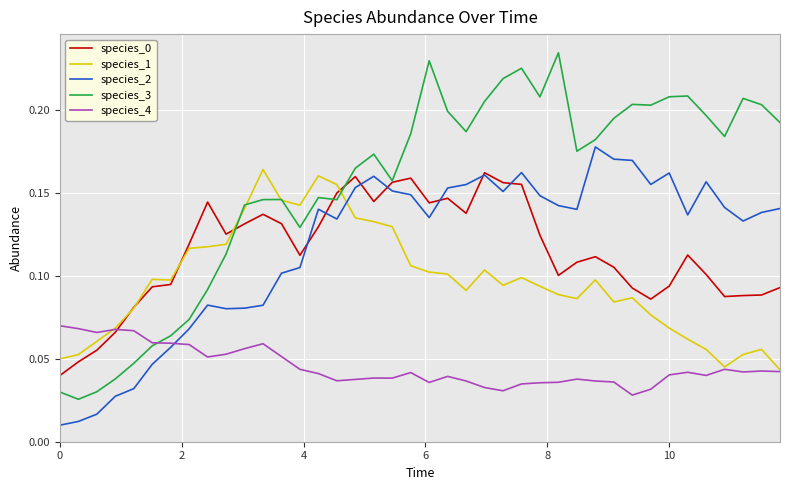

After their last crossing, which series has the higher values: species_1 or species_2?

species_2